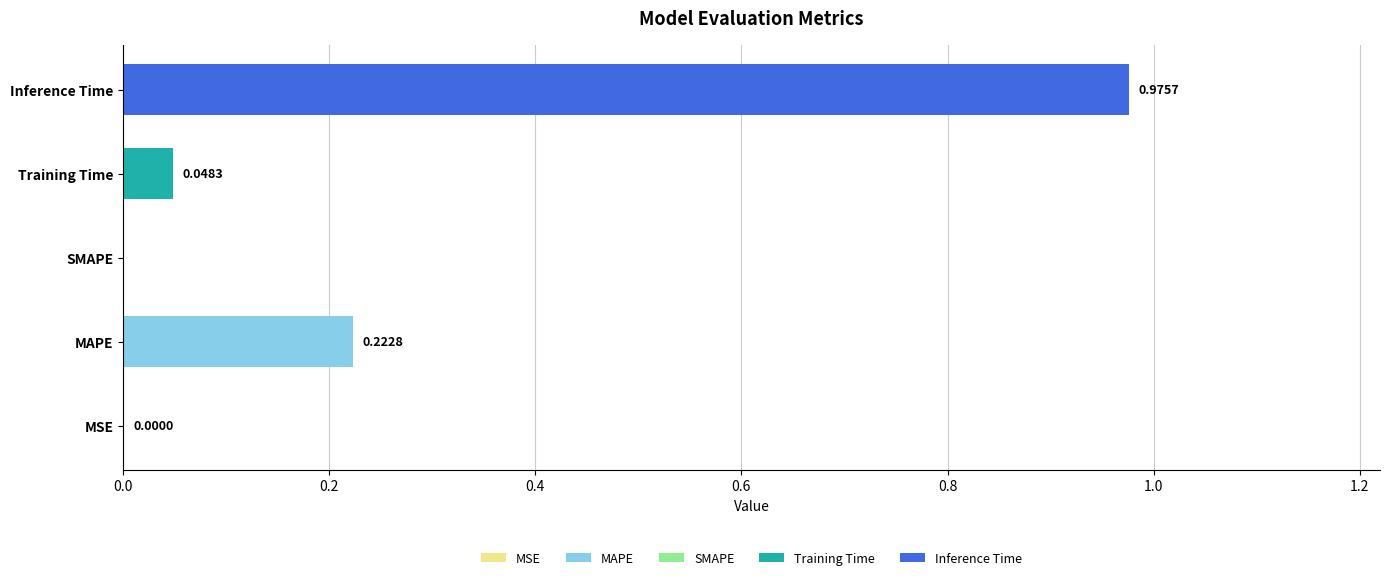

At which category does the chart reach its peak across all series?

Inference Time